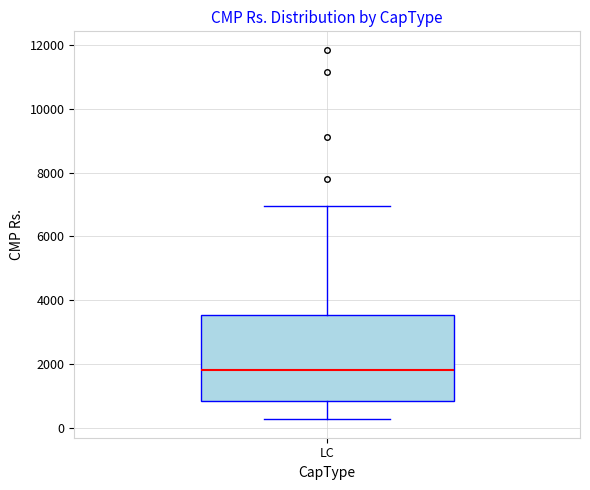

Where is the upper edge of the box for LC on the y-axis? The values are not printed on the chart, so give them approximately, as read against the axis.

3600